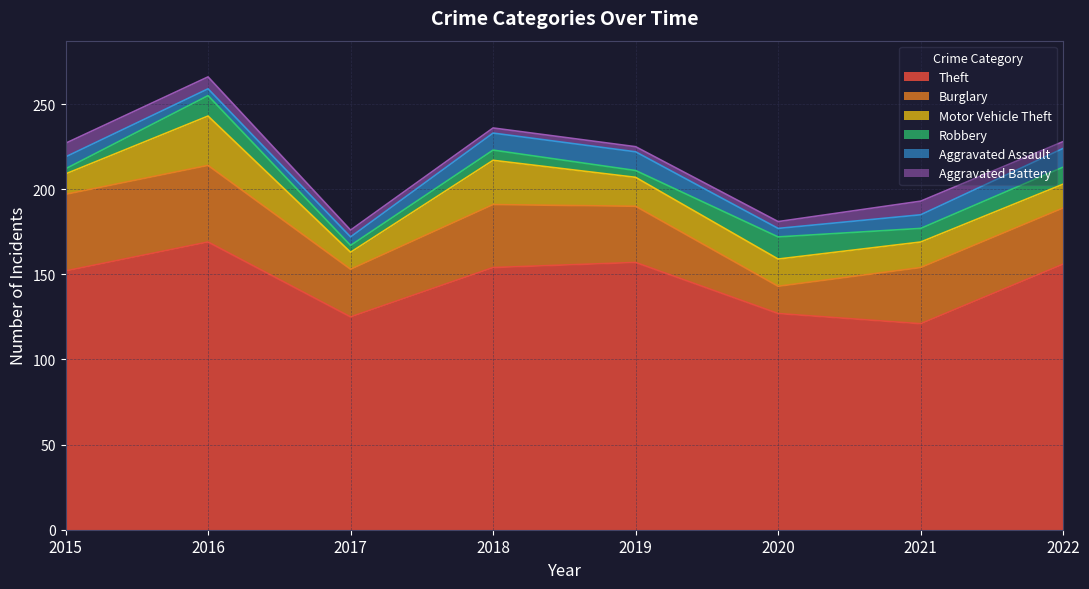

What is the approximate value of Motor Vehicle Theft at 2019?

17